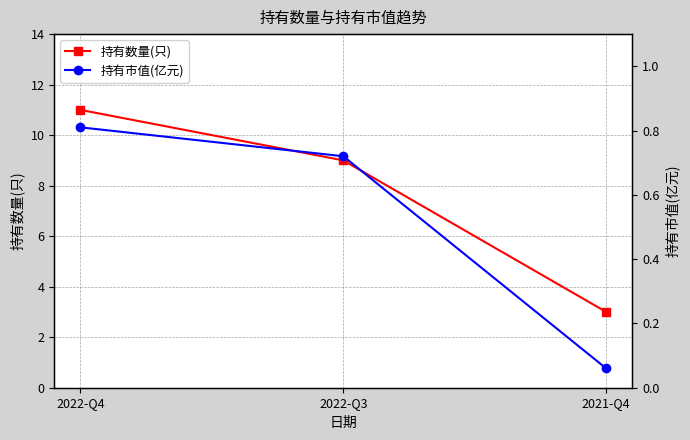

What is the value of the 持有数量(只) point at the 3rd from the left?

3